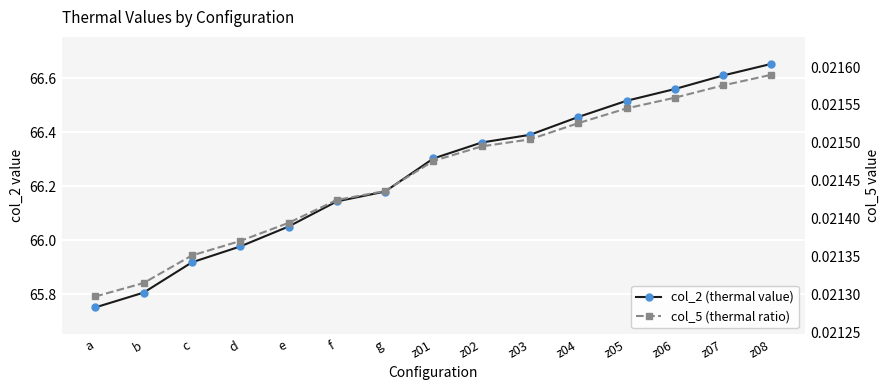

What position from the right is g?

9